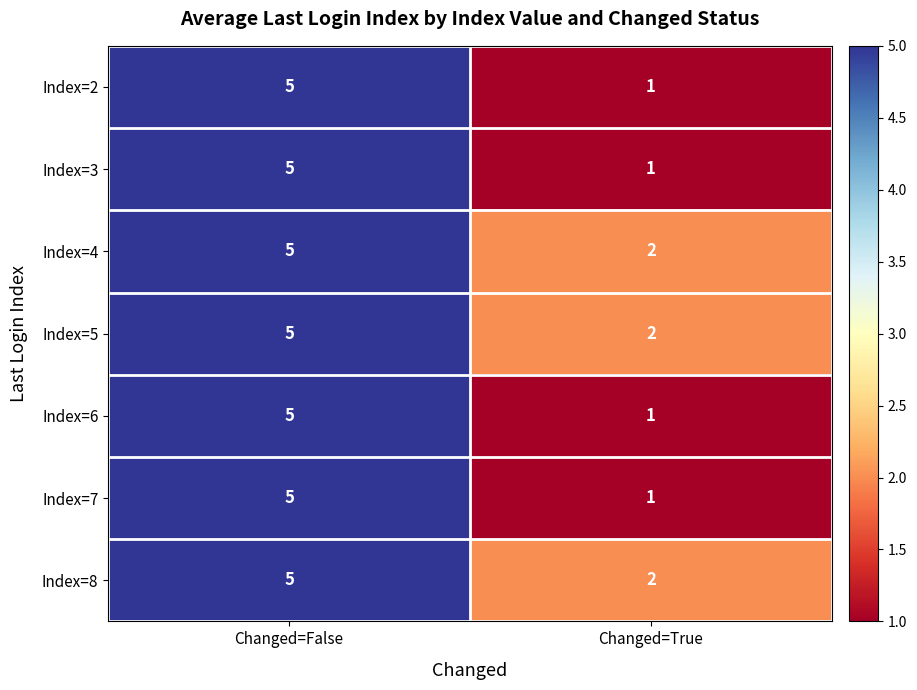

At which label does Index=2 reach its minimum?

Changed=True